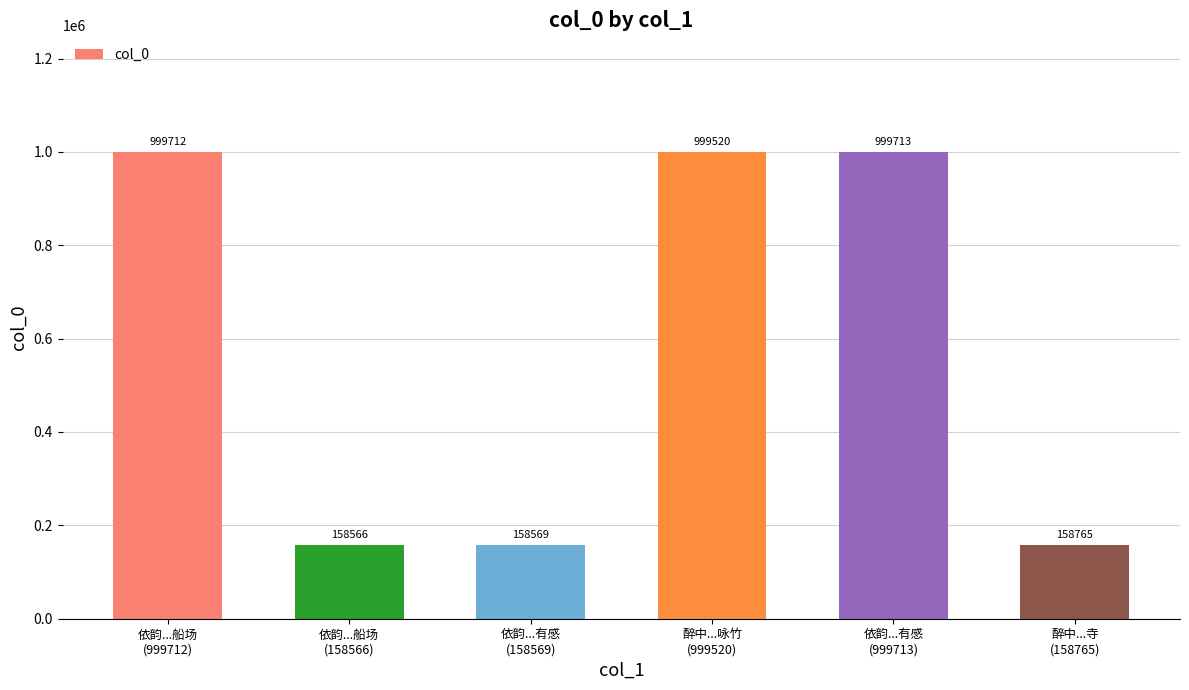

What is the difference between the values at 醉中...寺
(158765) and 依韵...船场
(158566)?

199